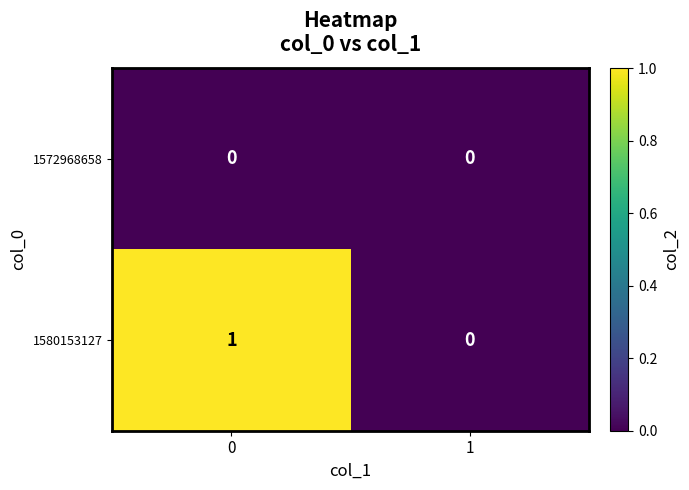

Which series has the widest spread of values?

1580153127